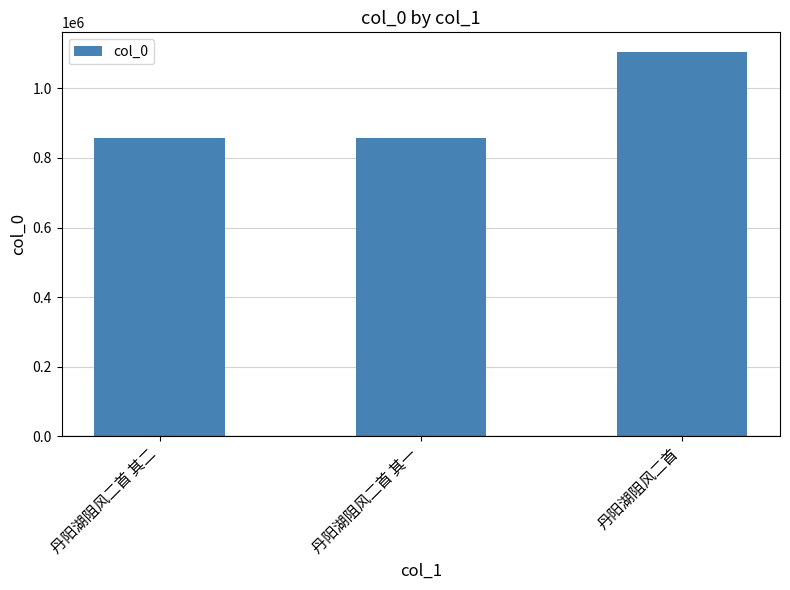

How many values are below 855903?

1